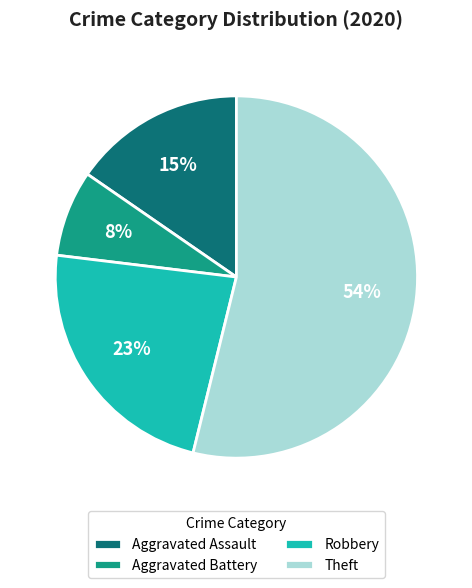

To the nearest percent, what portion does Theft represent?

54%